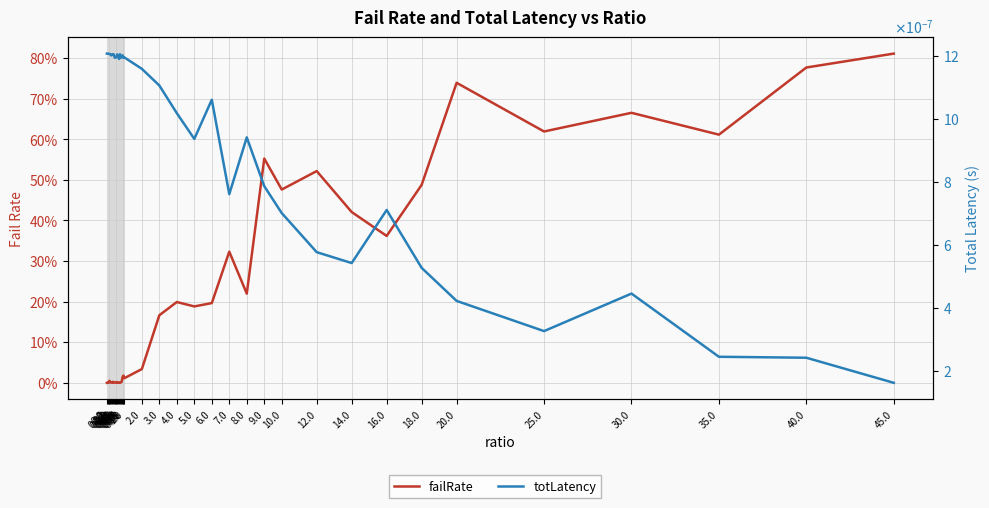

Rank the series at 20.0 from lowest to highest value.

totLatency, failRate